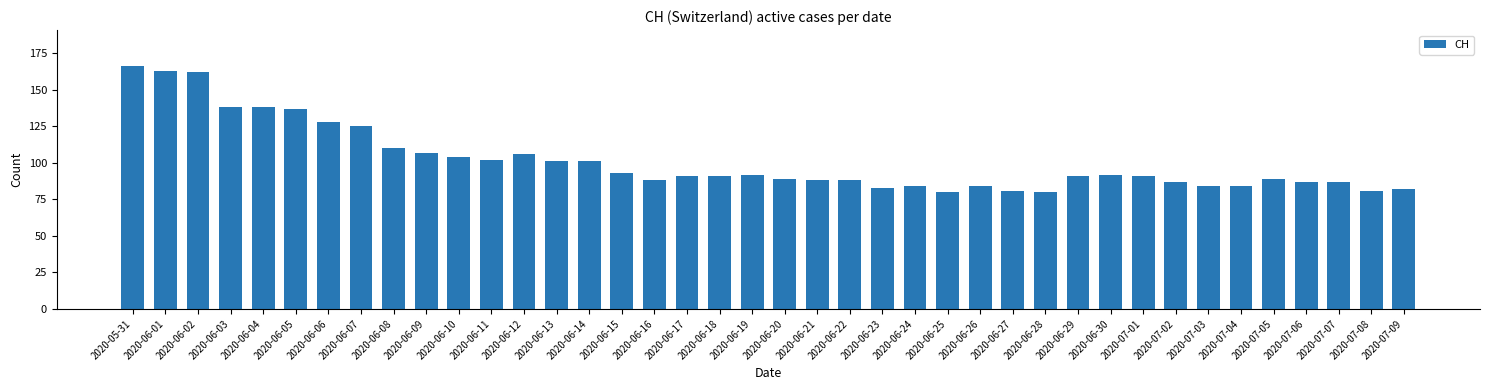

What is the difference between the values at 2020-07-05 and 2020-06-28?

9